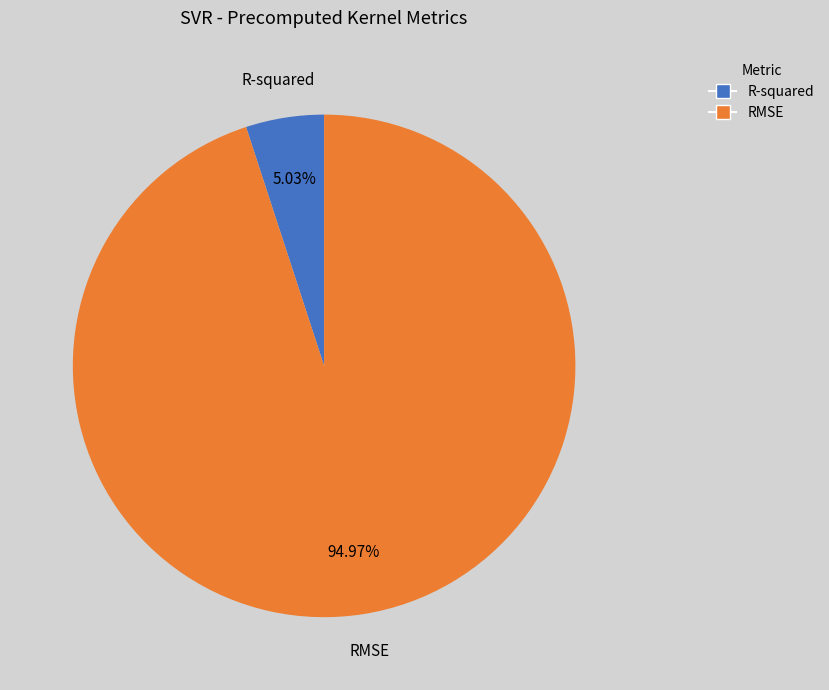

What percentage is the RMSE slice, to the nearest percent?

95%